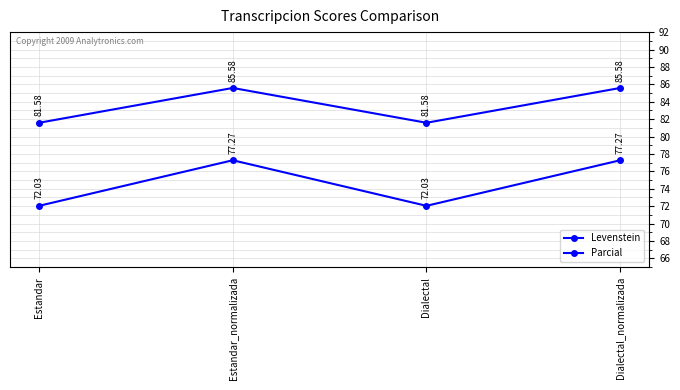

How many categories are shown in the chart?

4